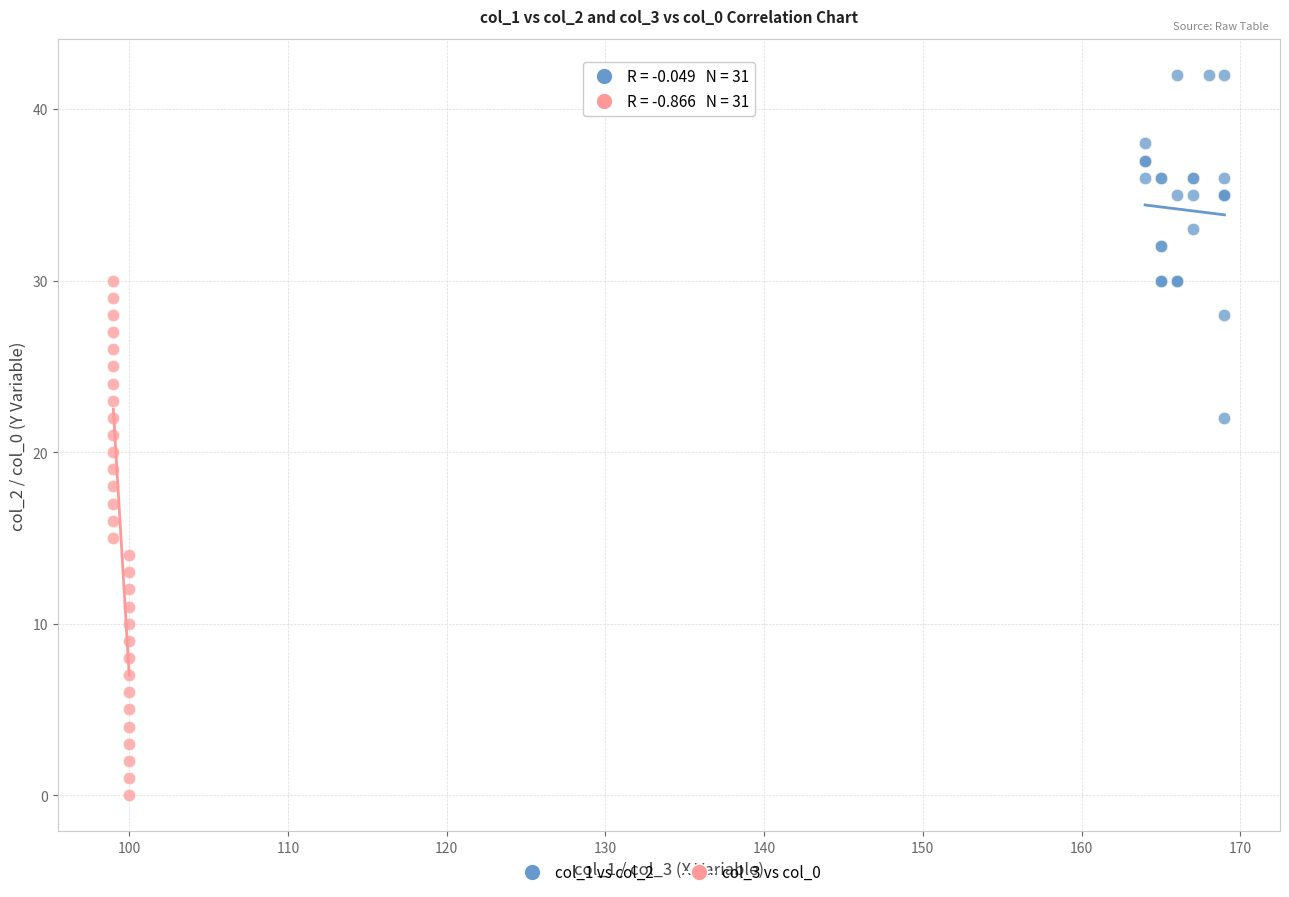

Which series has the largest Y range (max minus min)?

col_3 vs col_0